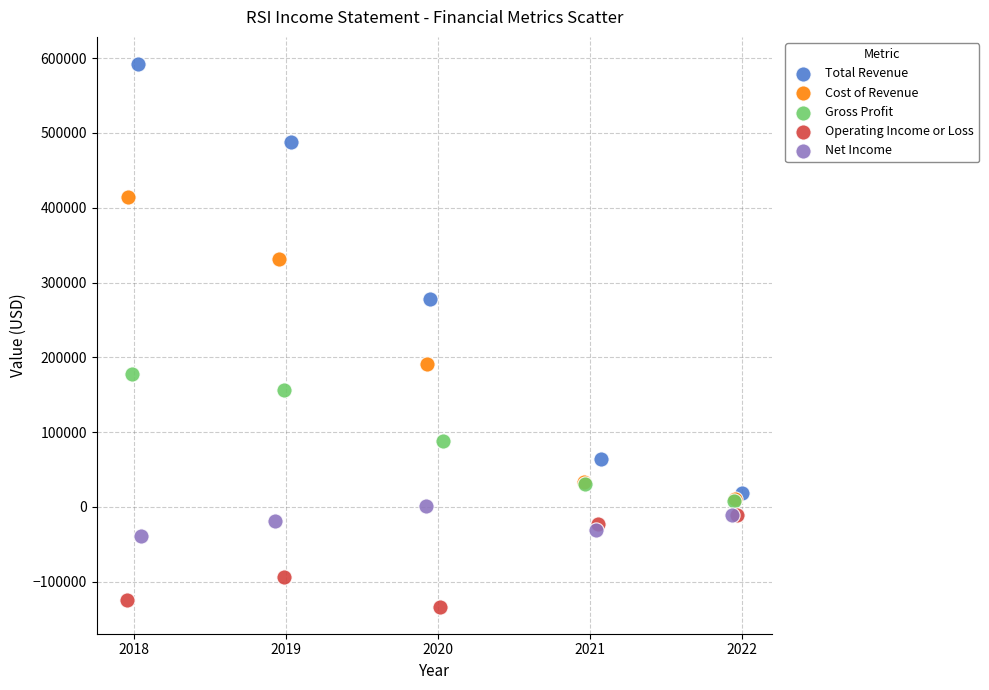

What are all the series names shown in the legend?

Total Revenue, Cost of Revenue, Gross Profit, Operating Income or Loss, Net Income